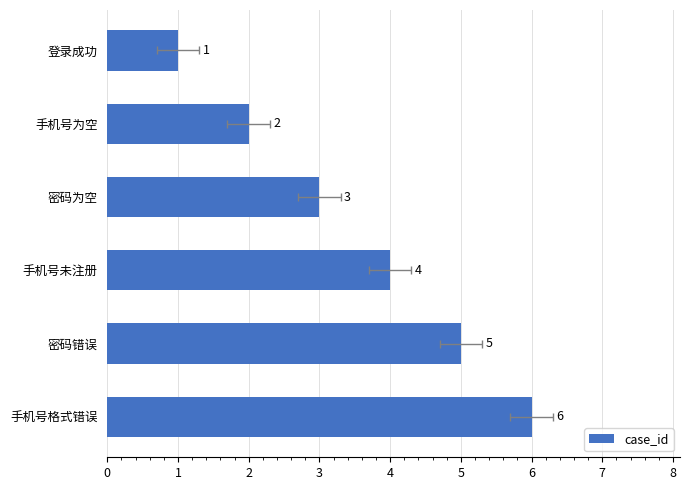

Reading left to right, list all the values displayed in this chart.

1	2	3	4	5	6